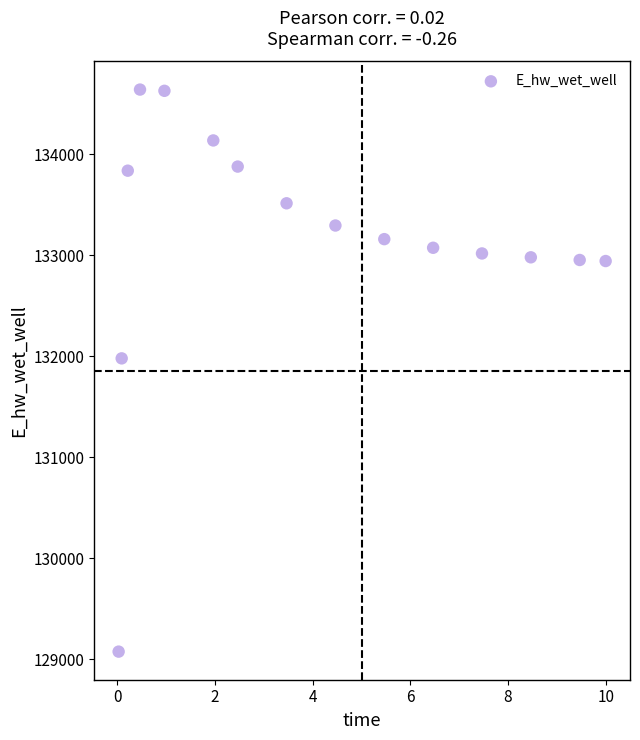

What Y value in the scatter plot is closest to 131857?

131978.3